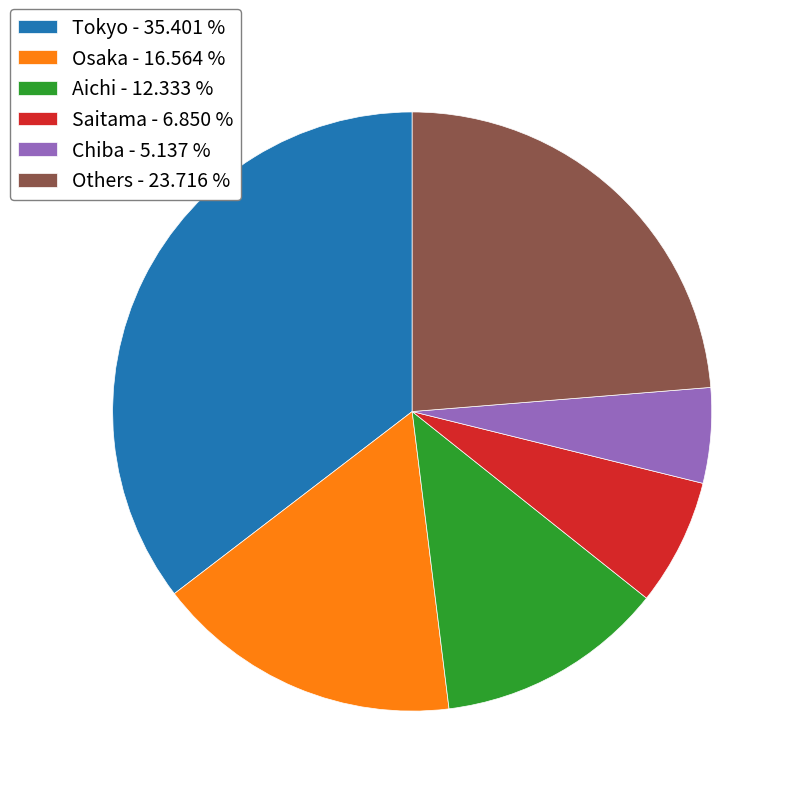

How many segments does this pie chart have?

6